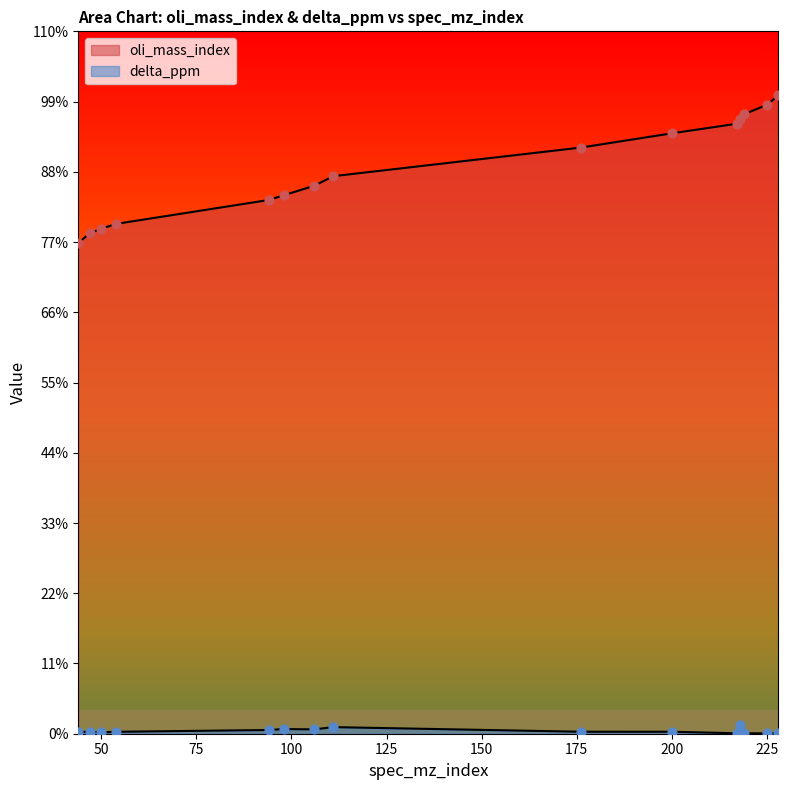

Which series has the widest spread of Y values?

oli_mass_index